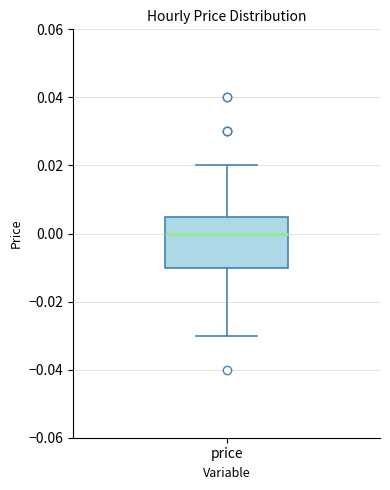

Transcribe this box plot: give where the median line is, the range the box spans, and where the two whiskers end, as read against the y-axis. The values are not printed on the chart, so give them approximately, as read against the axis.

median 0.000, box -0.010 to 0.006, whiskers -0.030 to 0.020